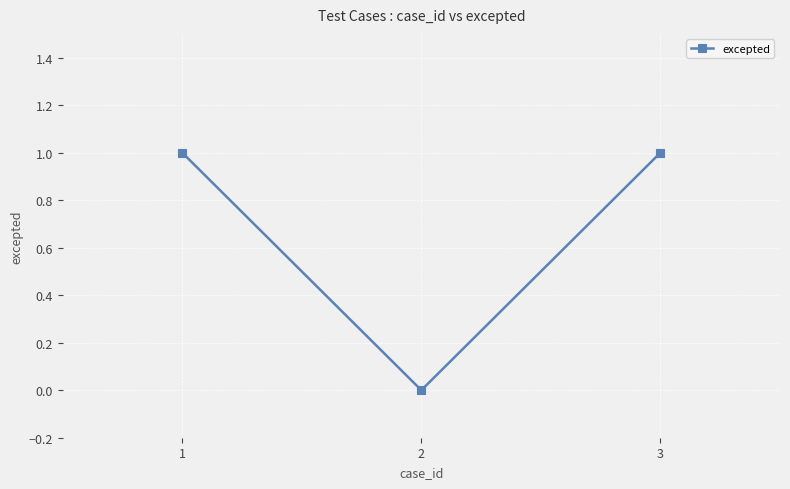

The chart shows a value of 0 at 2. True or false?

True